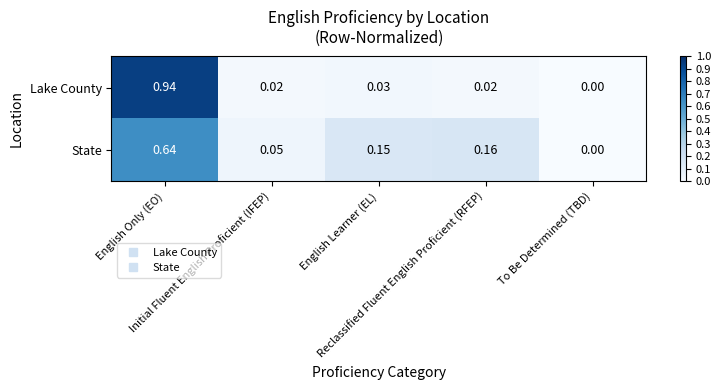

Which series has the largest total across all categories?

Lake County